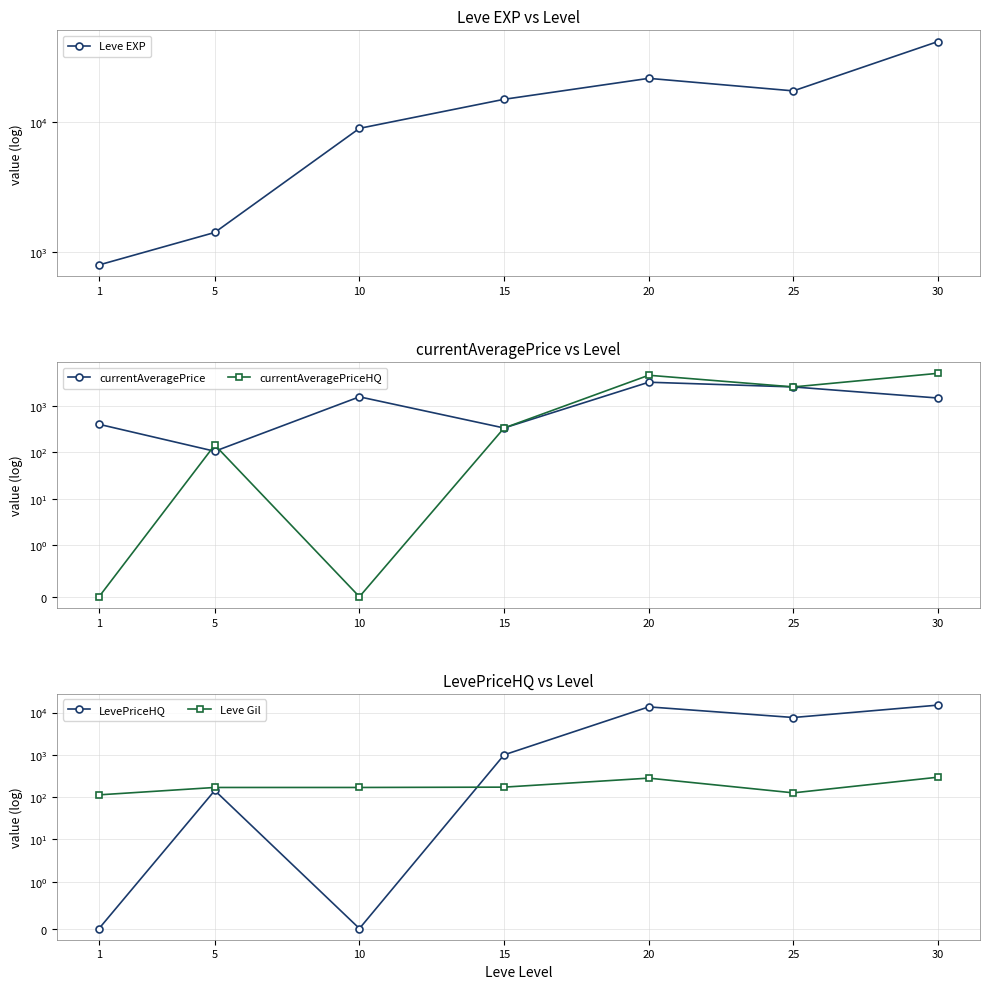

What is the difference between the maximum and minimum values in the currentAveragePrice series?

3114.5